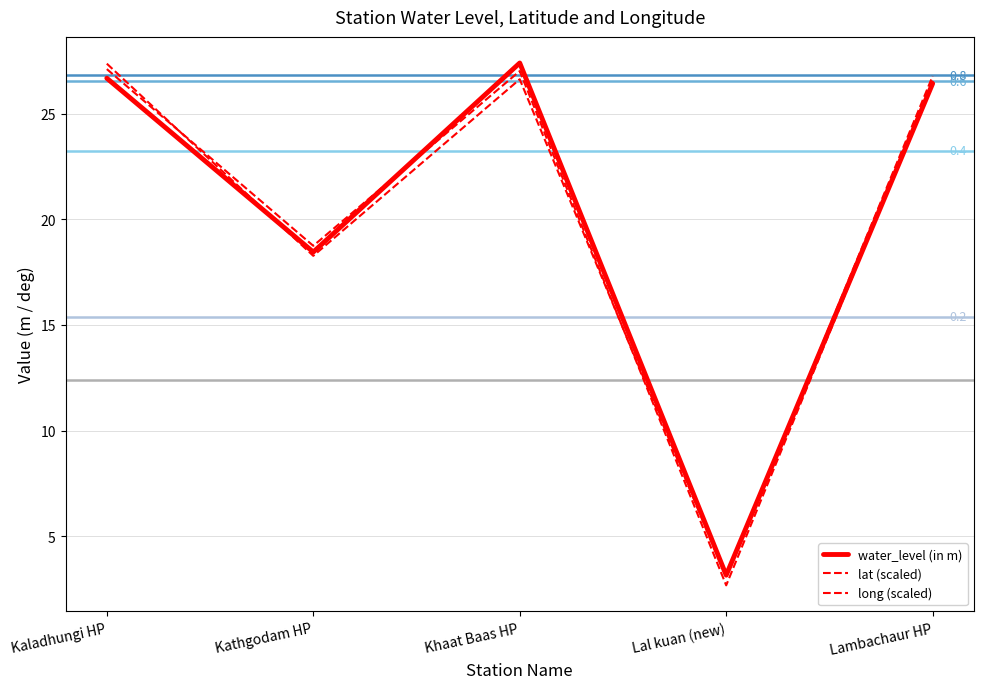

Reading right to left, list all the values displayed in this chart.

water_level (in m): 26.4	3.1	27.4	18.4	26.7
lat (scaled): 26.6	2.7	27.0	18.7	27.1
long (scaled): 26.8	3.1	26.6	18.3	27.4